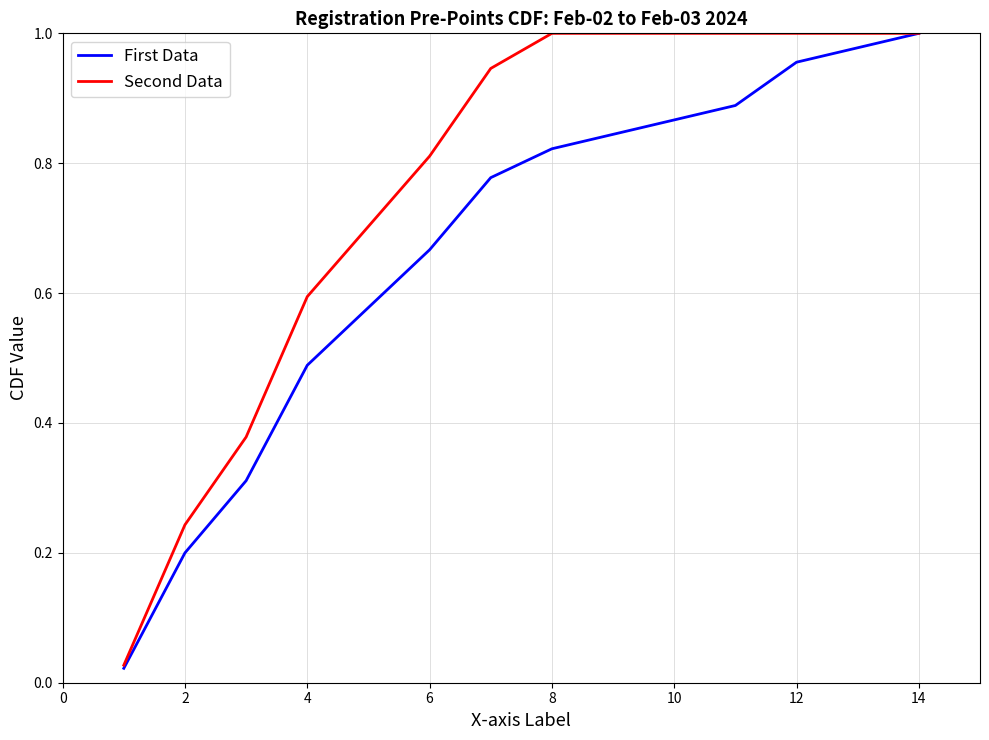

Rank the series by their average value, from lowest to highest.

First Data, Second Data